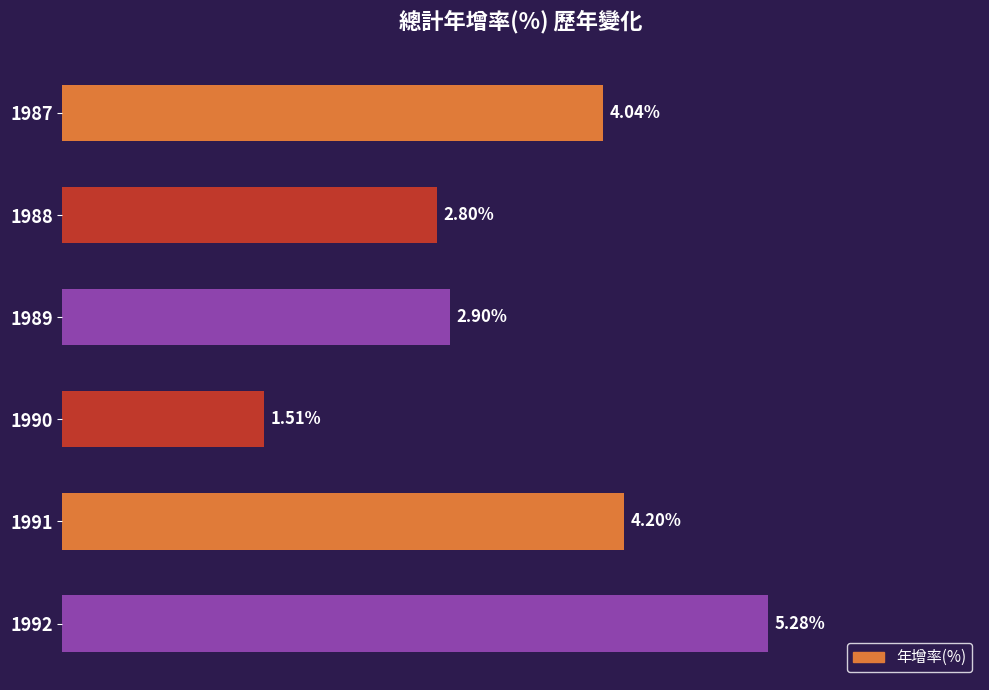

List the labels in order of value, largest first.

1992, 1991, 1987, 1989, 1988, 1990